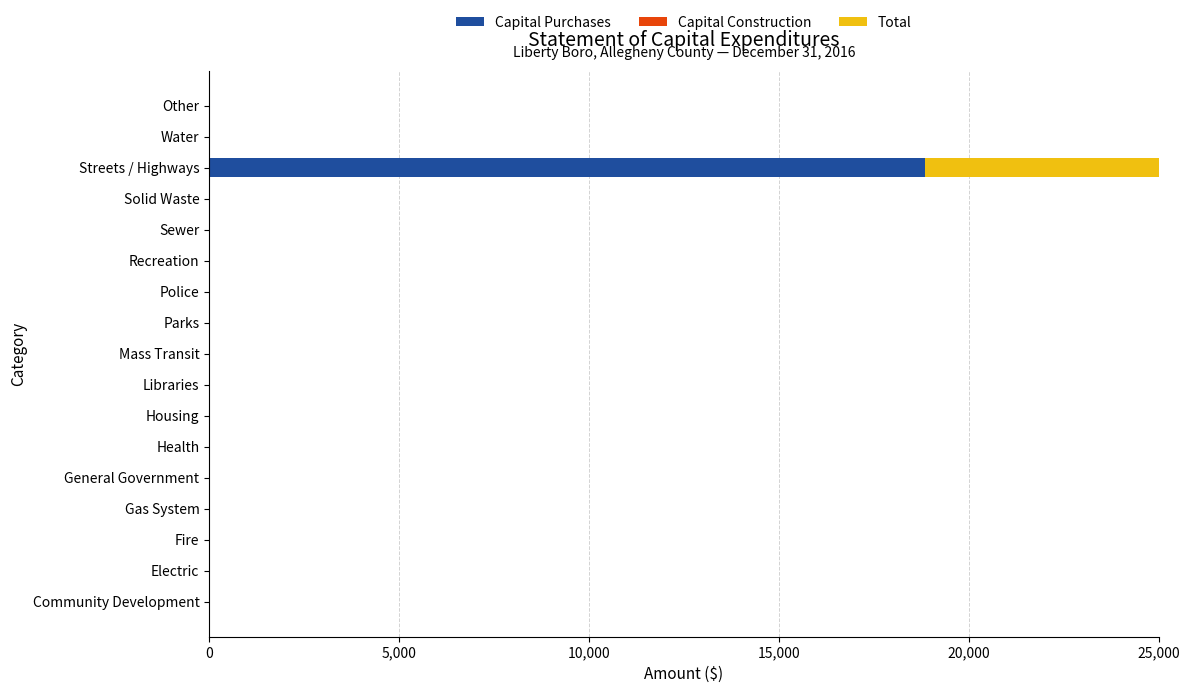

Is it true that Capital Purchases equals 0.0 at Recreation?

True